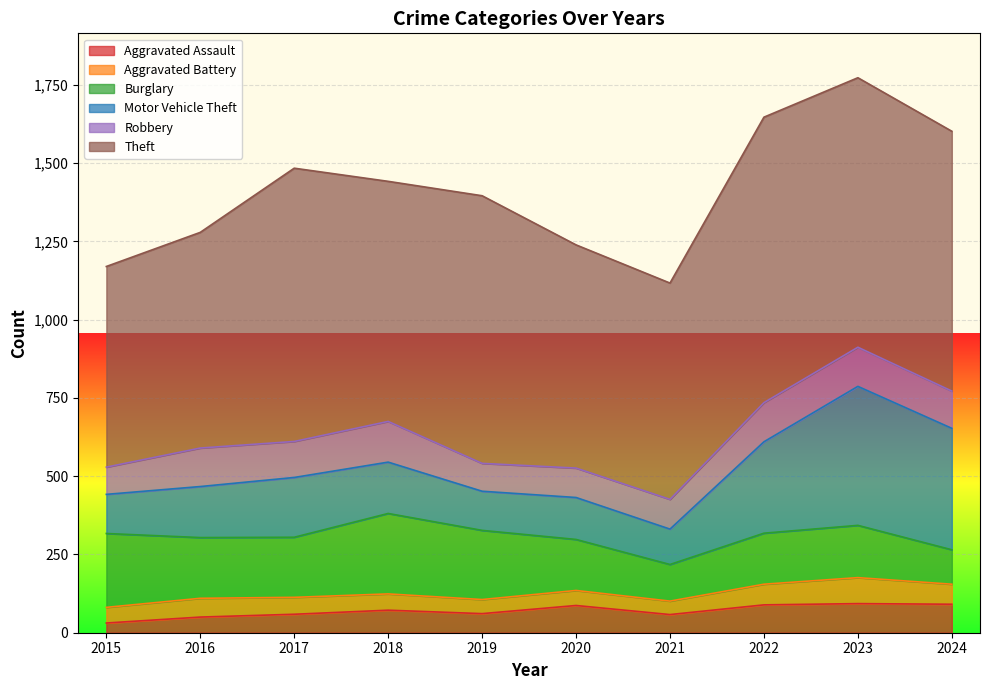

How many interior local peaks does the Burglary series have?

2